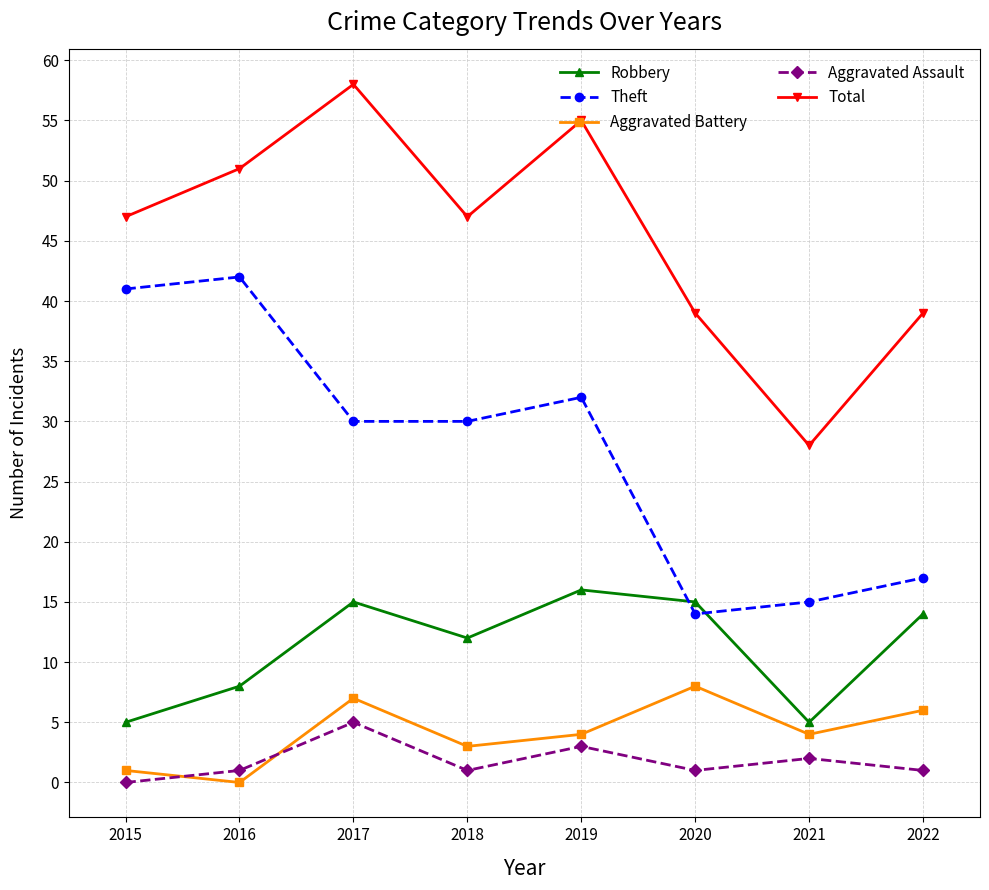

How many lines are shown in the chart?

5